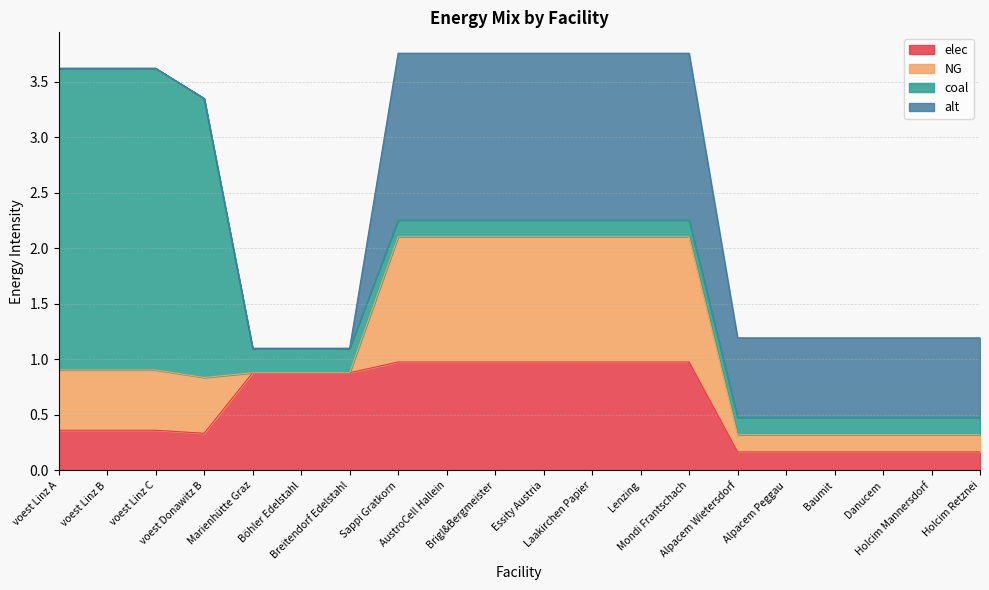

What is the value of the elec point at the 11th from the left?

1.0